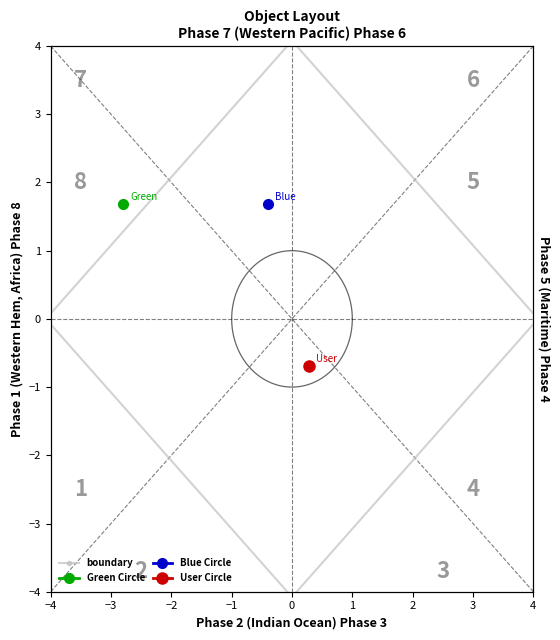

What is the sum of the values at −1 and −2?

4.1